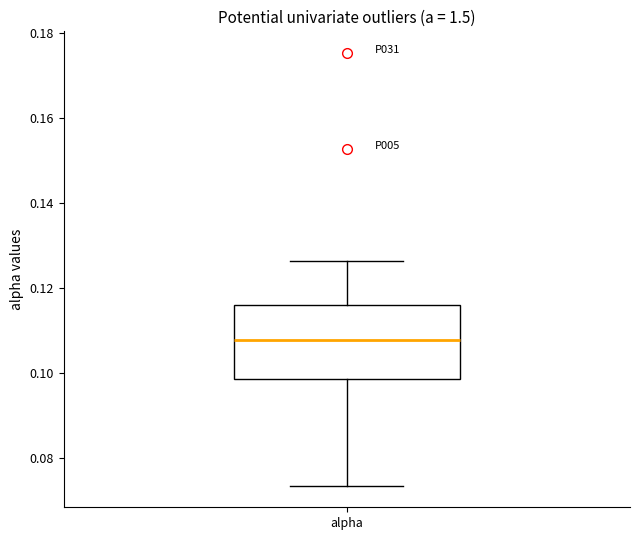

Transcribe this box plot: give where the median line is, the range the box spans, and where the two whiskers end, as read against the y-axis. The values are not printed on the chart, so give them approximately, as read against the axis.

median 0.108, box 0.098 to 0.116, whiskers 0.074 to 0.126